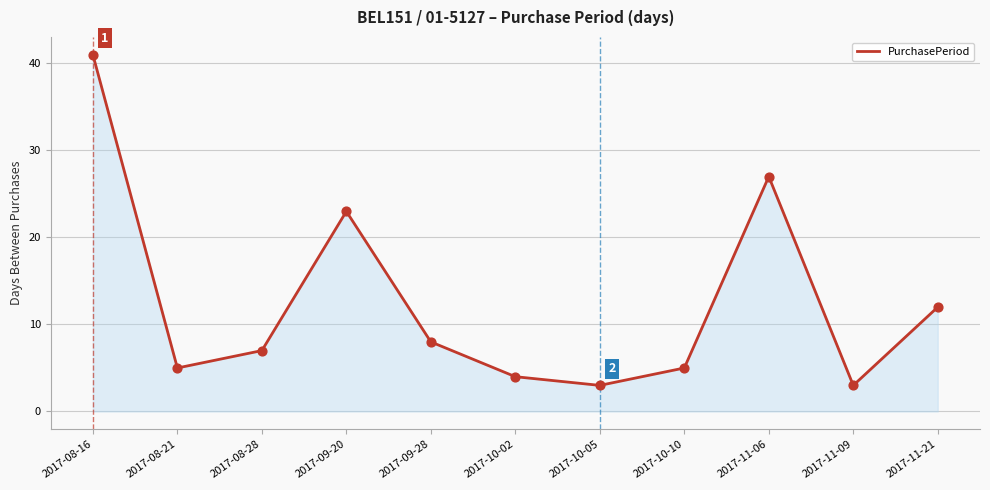

What is the change in value from 2017-09-28 to 2017-10-10?

-3